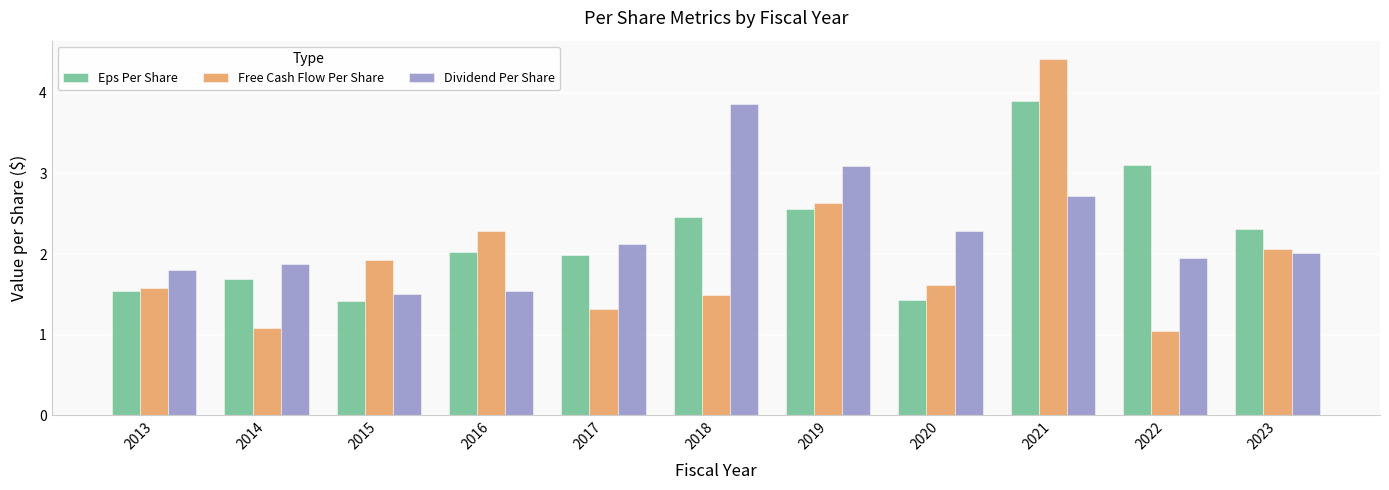

Is it true that Eps Per Share equals 3.9 at 2021?

True